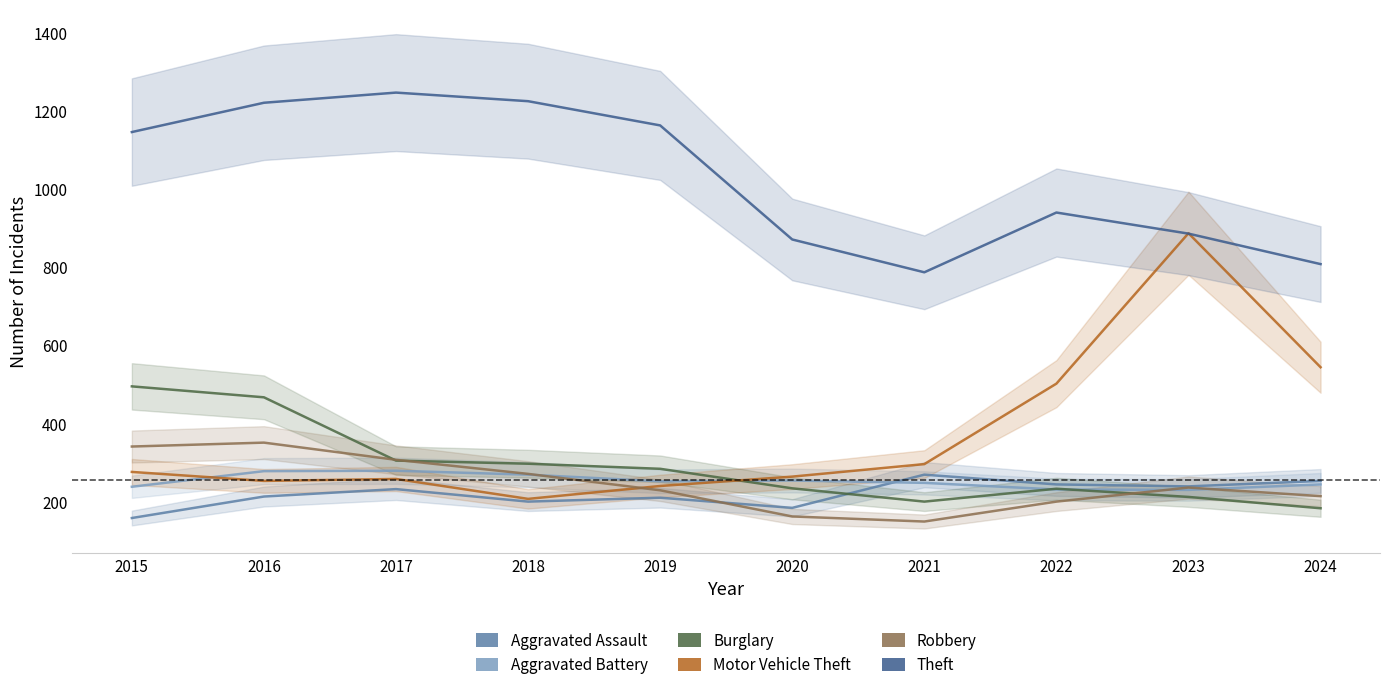

Reading left to right, list all the values displayed in this chart.

Aggravated Assault: 2015=158	2016=213	2017=232	2018=200	2019=210	2020=184	2021=269	2022=244	2023=239	2024=253
Aggravated Battery: 2015=238	2016=278	2017=279	2018=269	2019=252	2020=254	2021=248	2022=231	2023=230	2024=244
Burglary: 2015=495	2016=467	2017=305	2018=297	2019=284	2020=234	2021=200	2022=233	2023=212	2024=183
Motor Vehicle Theft: 2015=276	2016=253	2017=258	2018=207	2019=240	2020=264	2021=296	2022=502	2023=887	2024=544
Robbery: 2015=341	2016=351	2017=307	2018=271	2019=229	2020=162	2021=149	2022=200	2023=236	2024=214
Theft: 2015=1146	2016=1221	2017=1247	2018=1225	2019=1163	2020=871	2021=787	2022=940	2023=886	2024=808